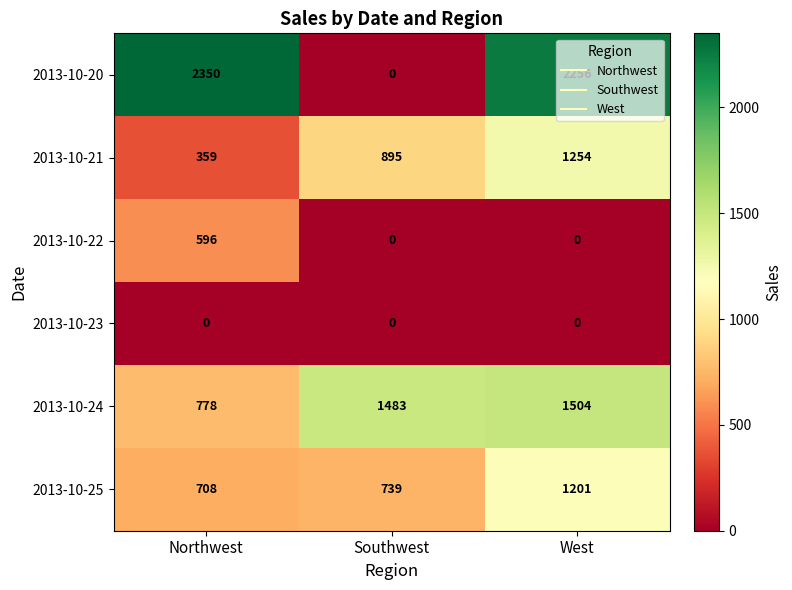

At how many categories does at least one series exceed 576?

3